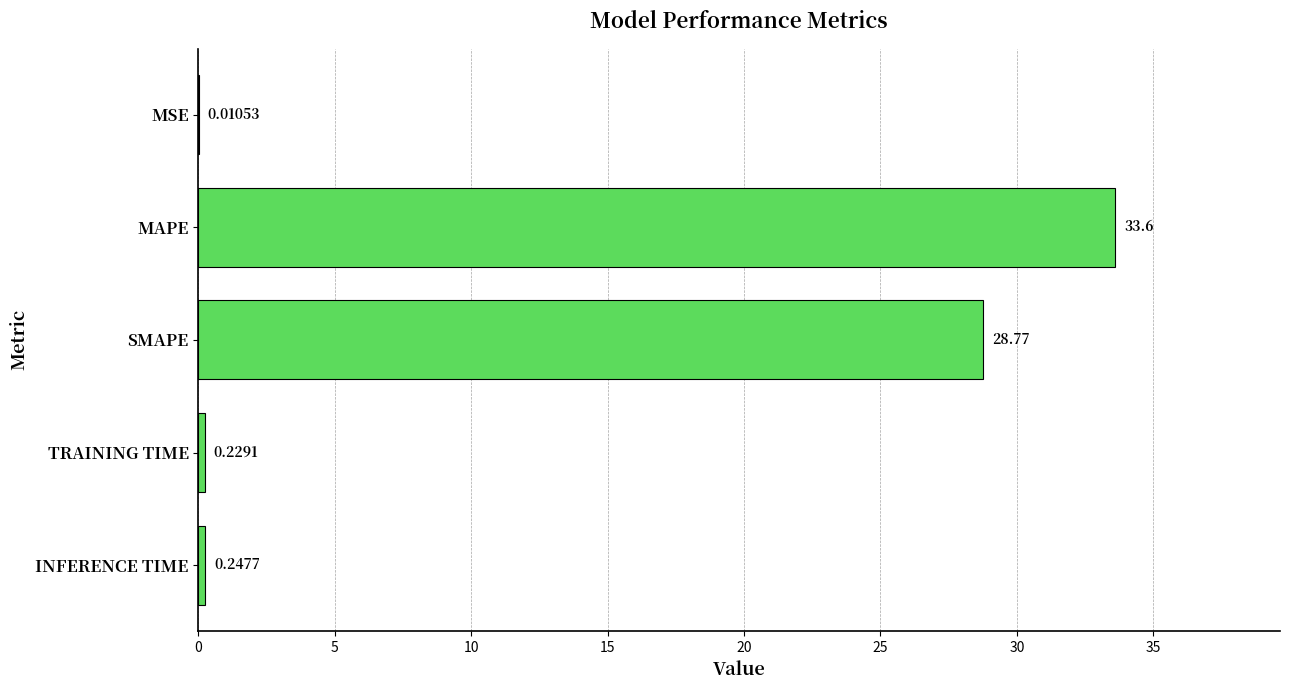

What is the sum of all values?

62.9